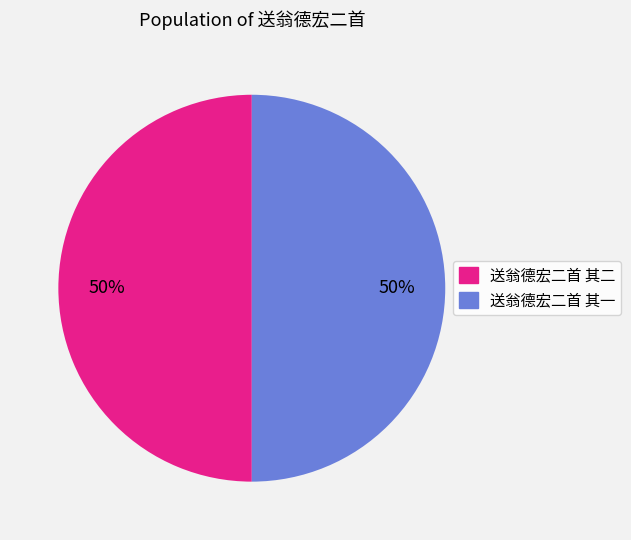

True or false: 送翁德宏二首 其二 accounts for 50% of the total.

True